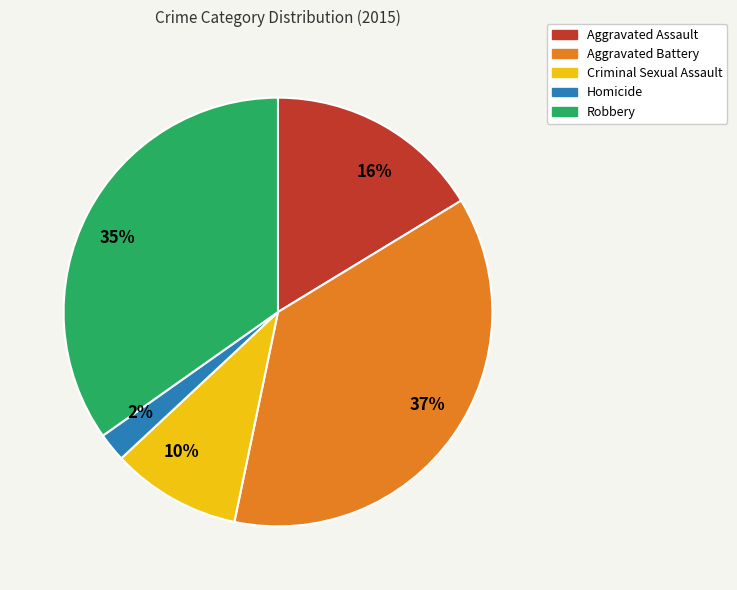

To the nearest percent, what portion does 10% represent?

10%